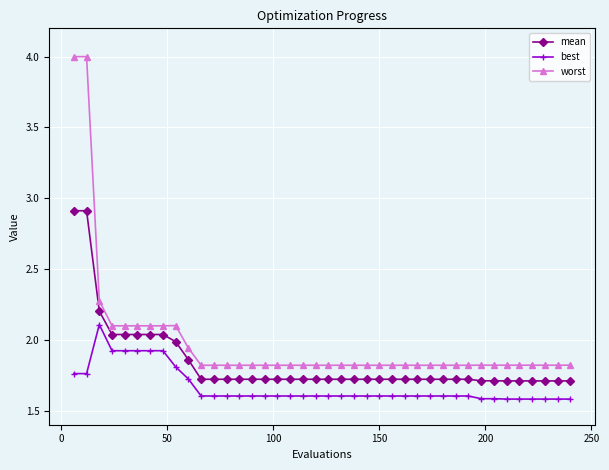

True or false: worst and mean intersect in this chart.

False